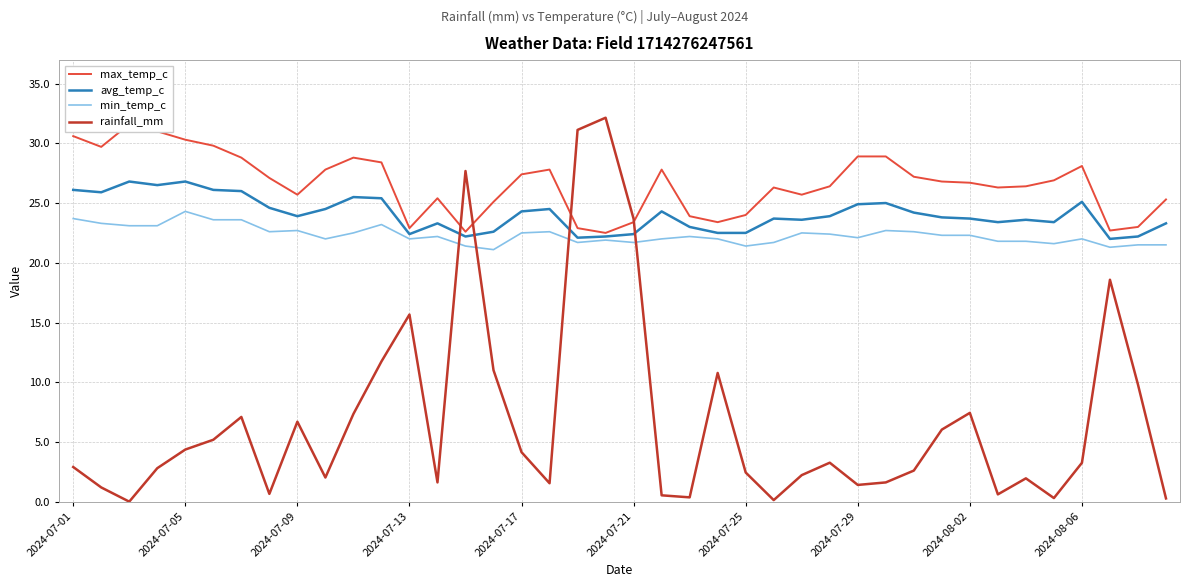

What is the maximum value for avg_temp_c?

26.8